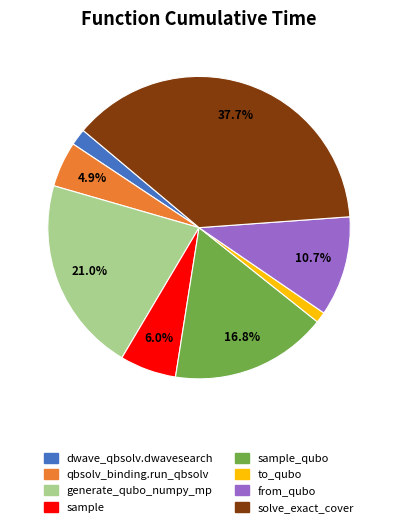

Is there any slice that represents more than half of the pie?

No